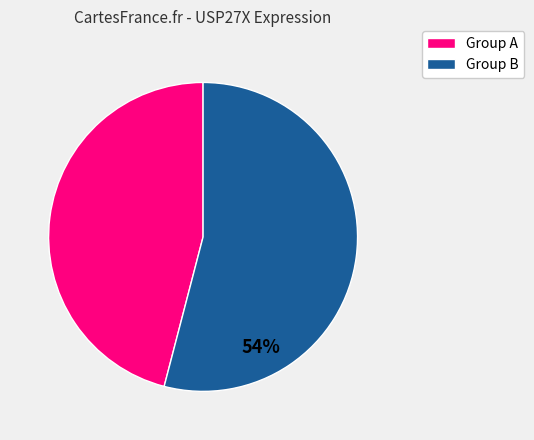

To the nearest percent, what is the average slice percentage?

50%